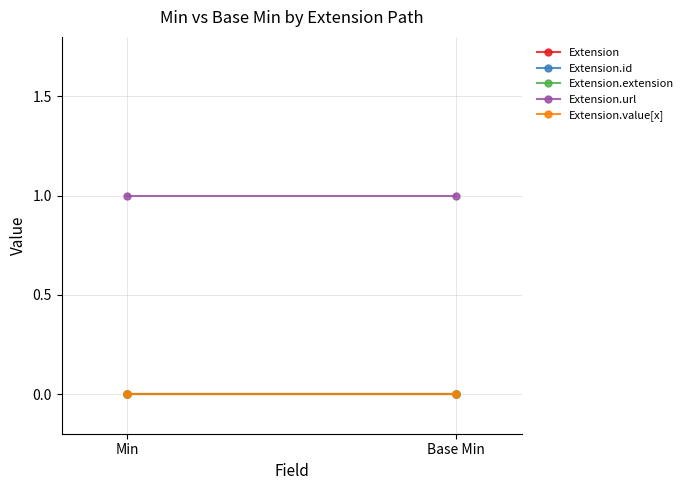

Which series has the largest total across all categories?

Extension.url